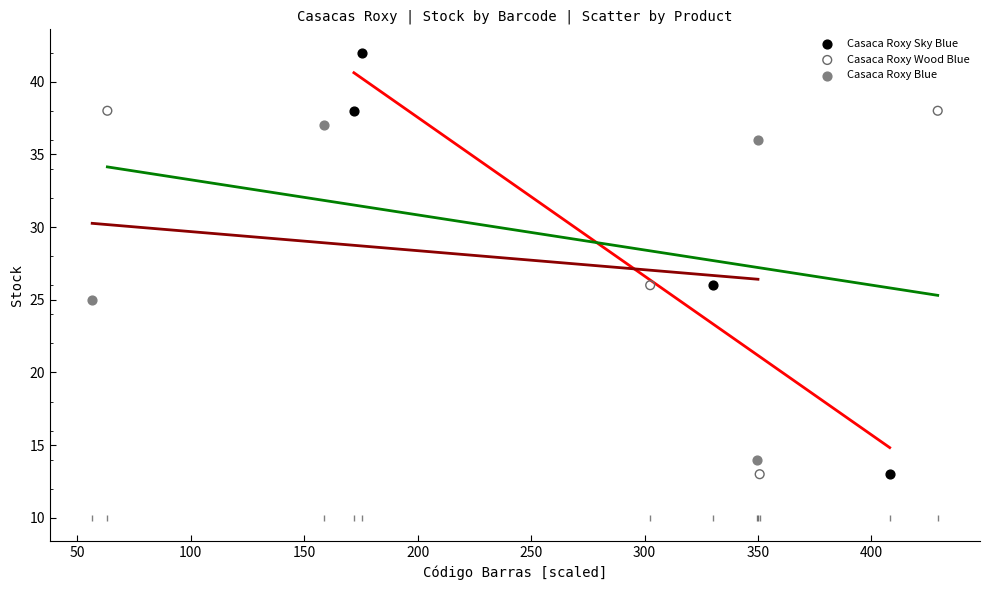

Which series contains the highest Y value?

Casaca Roxy Sky Blue